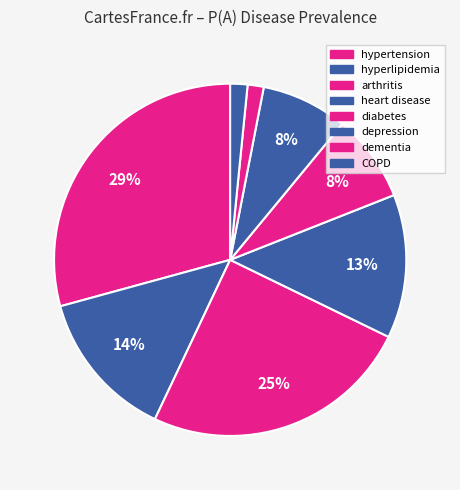

Between hyperlipidemia and dementia, which is larger?

hyperlipidemia